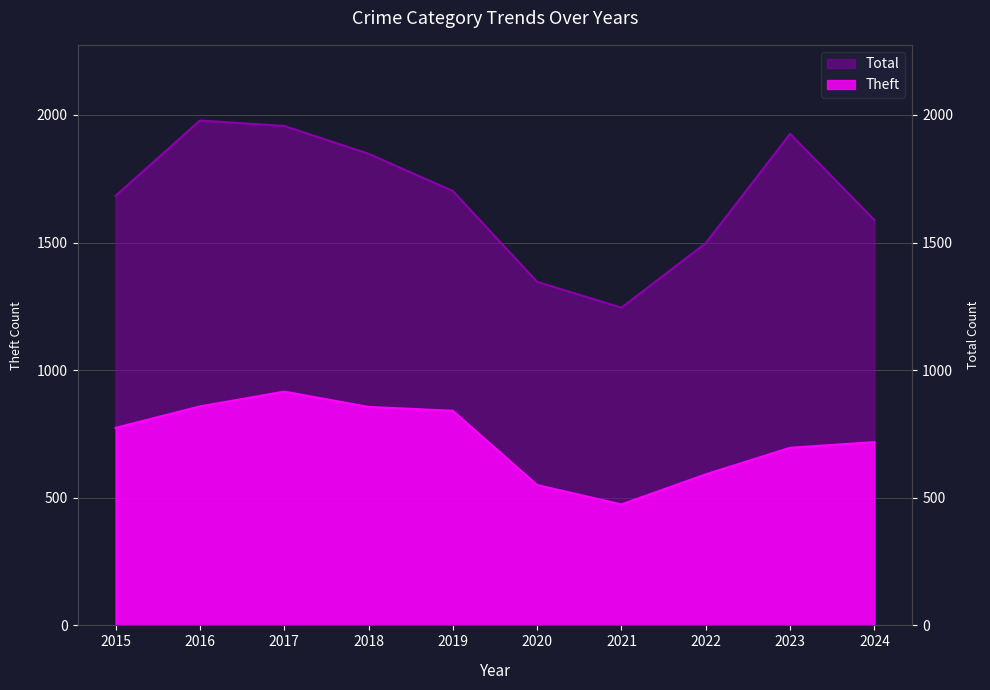

Reading right to left, extract all data points from this chart.

Theft: 2024=718	2023=696	2022=592	2021=474	2020=550	2019=841	2018=856	2017=916	2016=858	2015=774
Total: 2024=1588	2023=1926	2022=1498	2021=1245	2020=1346	2019=1702	2018=1848	2017=1957	2016=1978	2015=1683